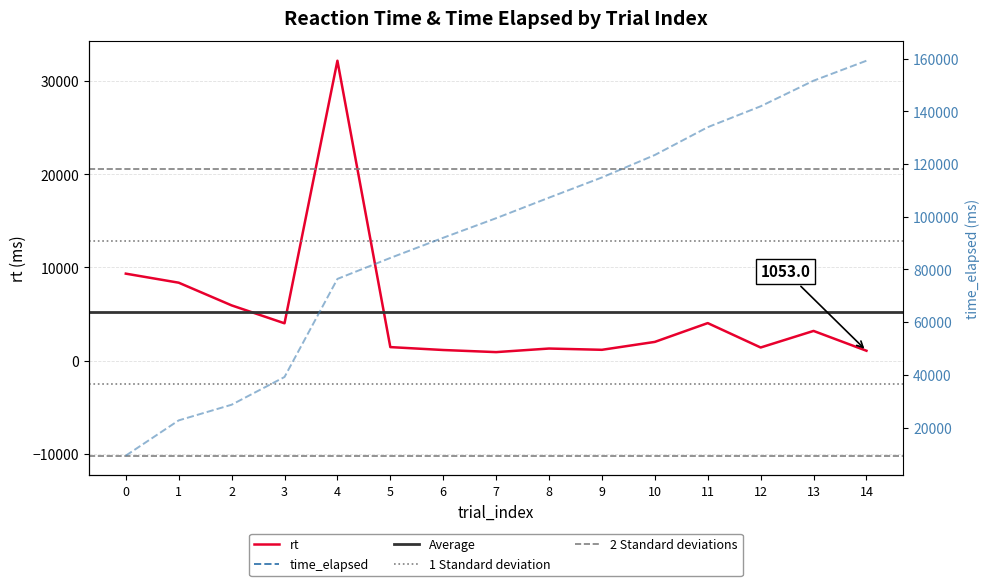

Between 0 and 14, which series saw the biggest shift?

time_elapsed